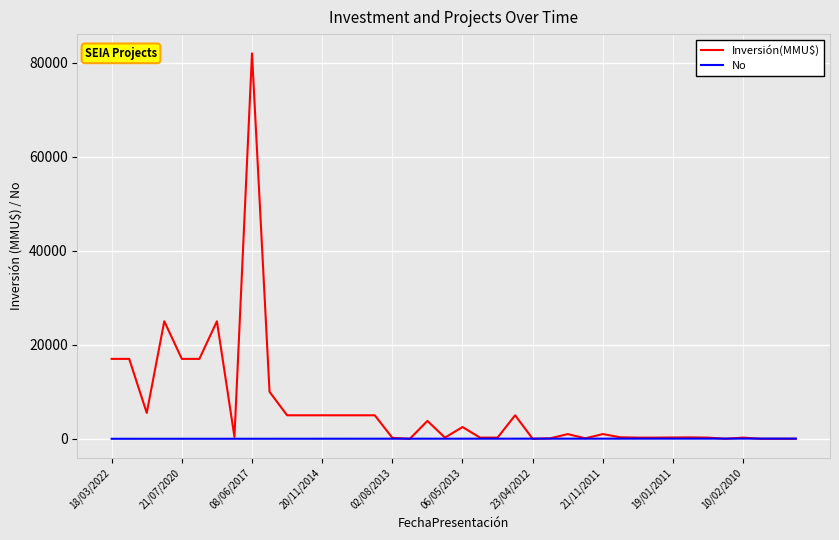

Rank the series by their maximum value, from lowest to highest.

No, Inversión(MMU$)